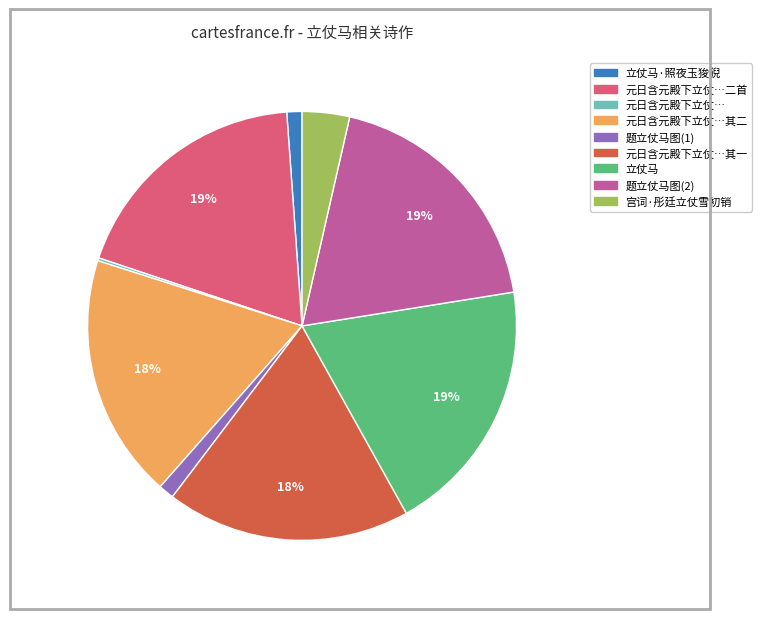

Does any single category account for the majority?

No